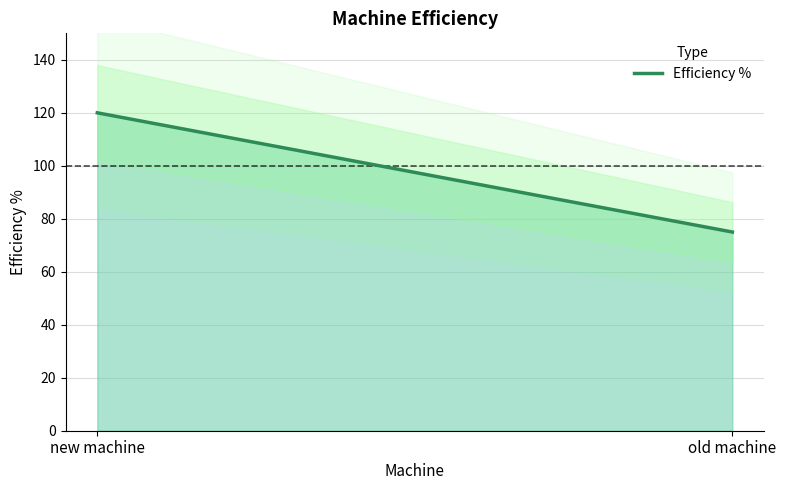

Reading left to right, what are all the values shown in this chart?

new machine=120	old machine=75